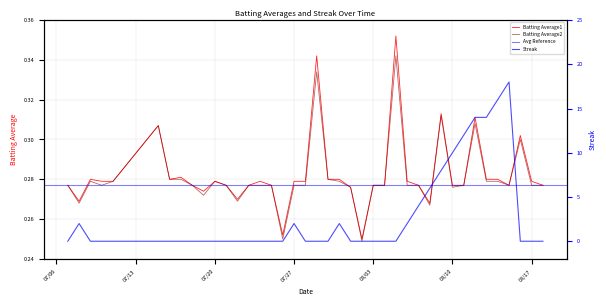

True or false: Streak has more than 1 points higher than both neighbors.

True